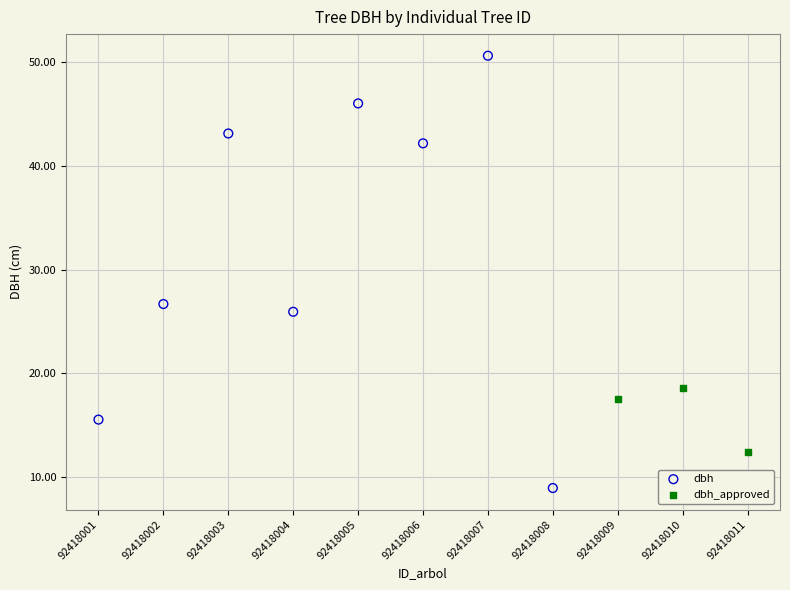

Which series contains the highest Y value?

dbh